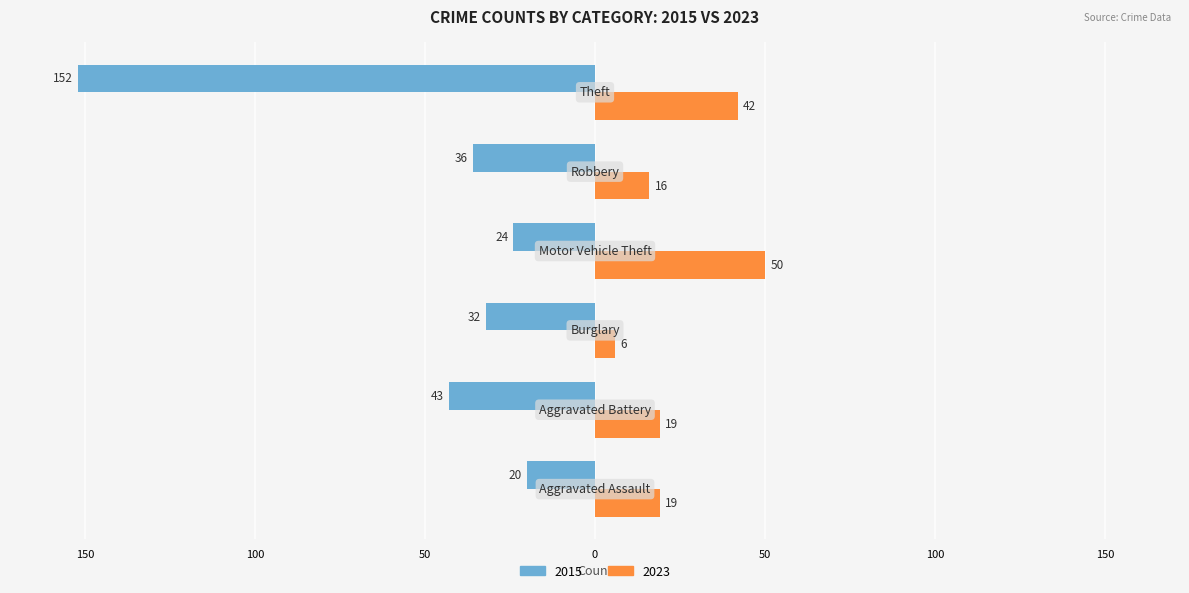

Where is 2023 nearest to the value 28?

Aggravated Assault